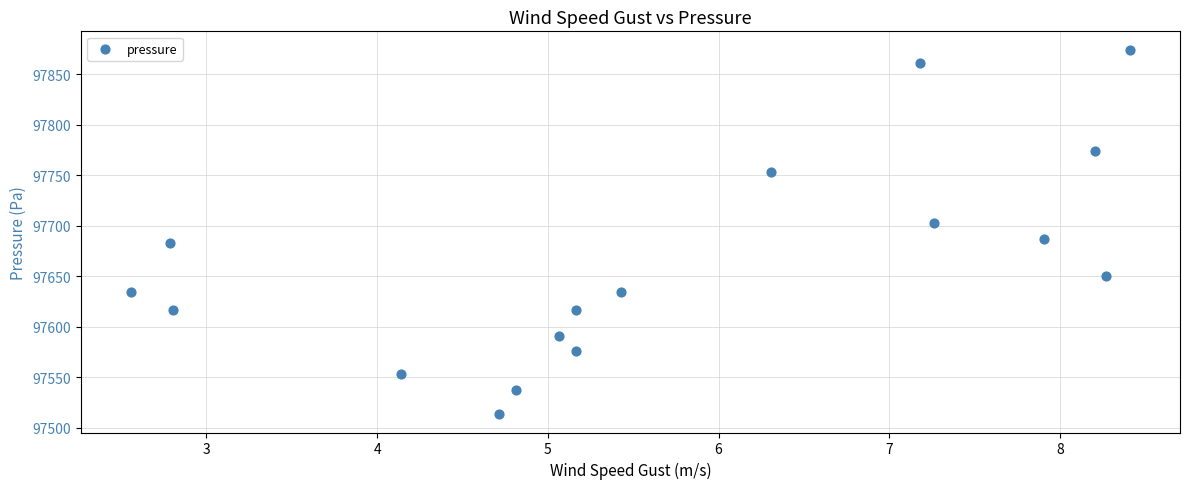

What is the range of X values (max minus min)?

5.9